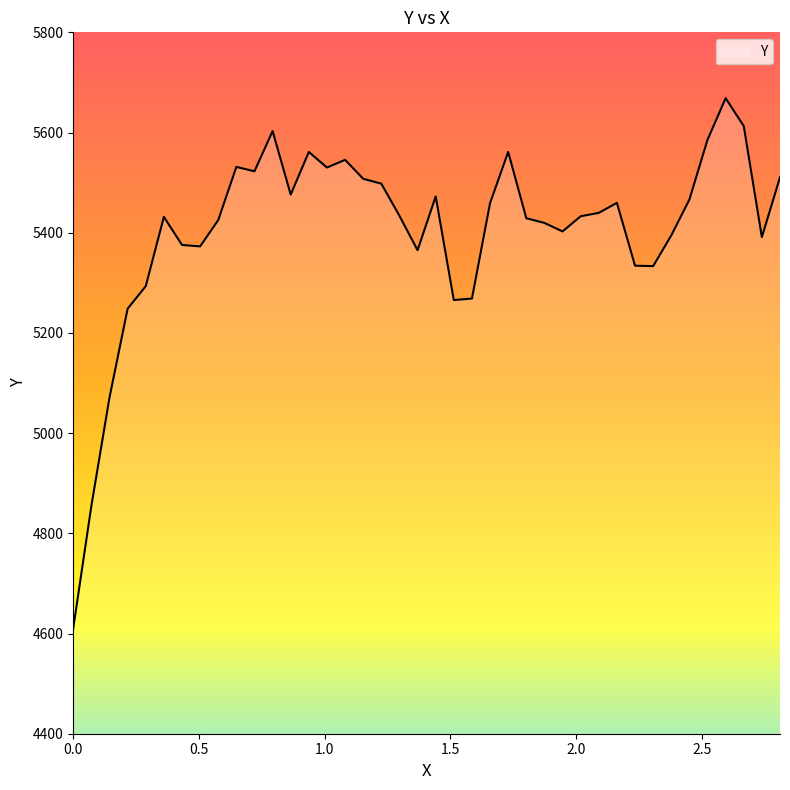

What is the average value?

5404.1